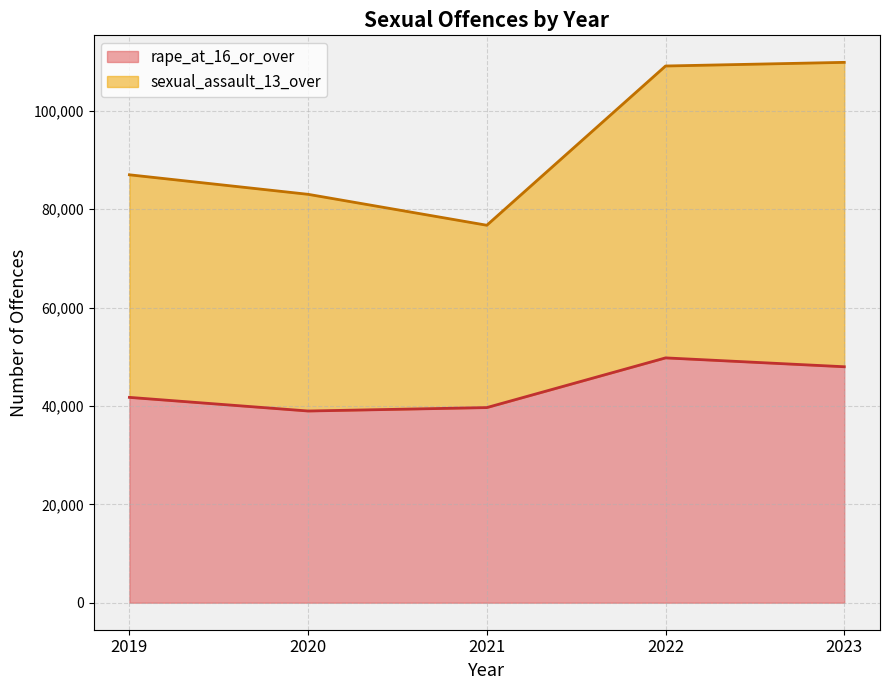

True or false: rape_at_16_or_over and sexual_assault_13_over cross at least once.

True